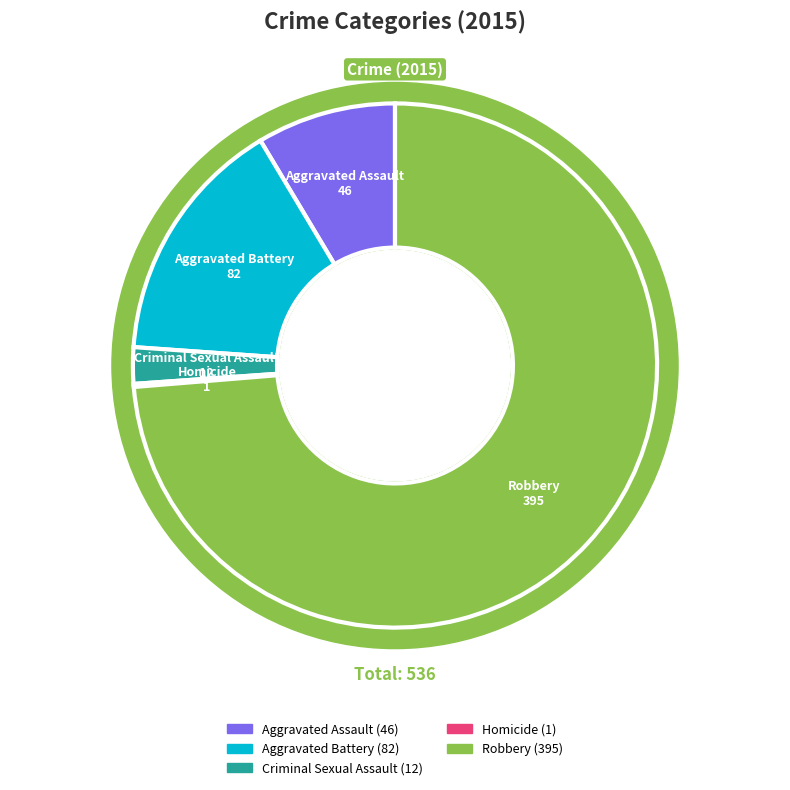

To the nearest percent, what is the difference between the largest and smallest slice percentages?

74%